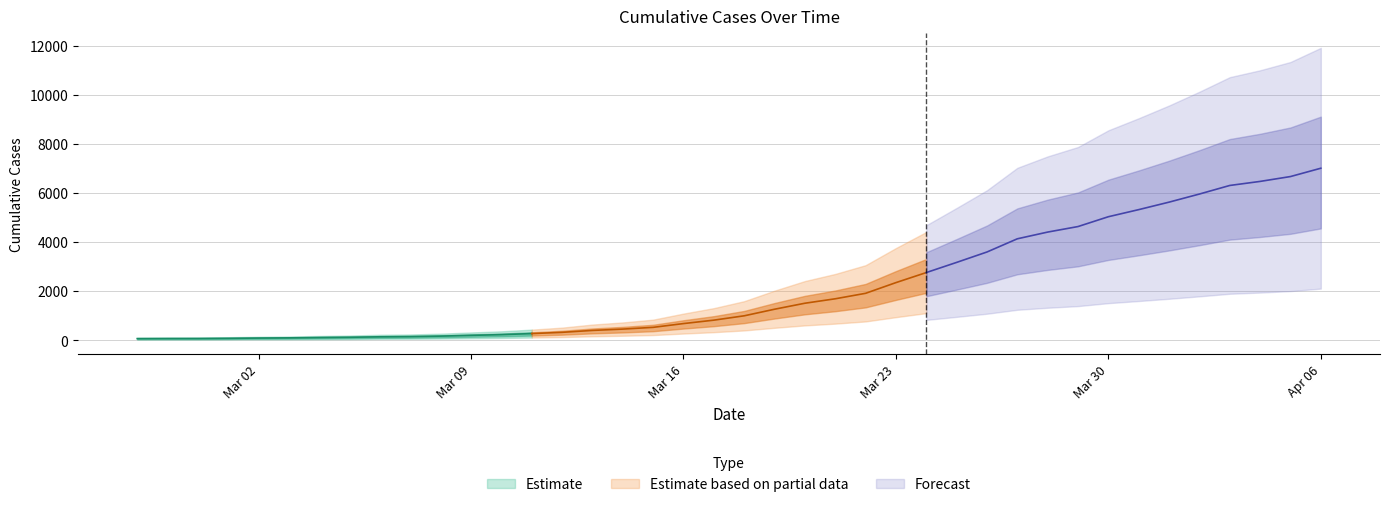

Approximately how many times larger is the value at 2020-03-20 compared to 2020-03-01?

19.8